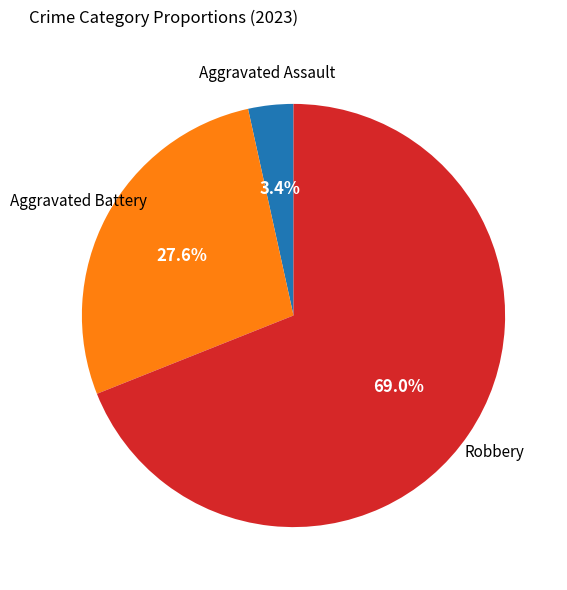

Is there a majority slice in this chart?

Yes